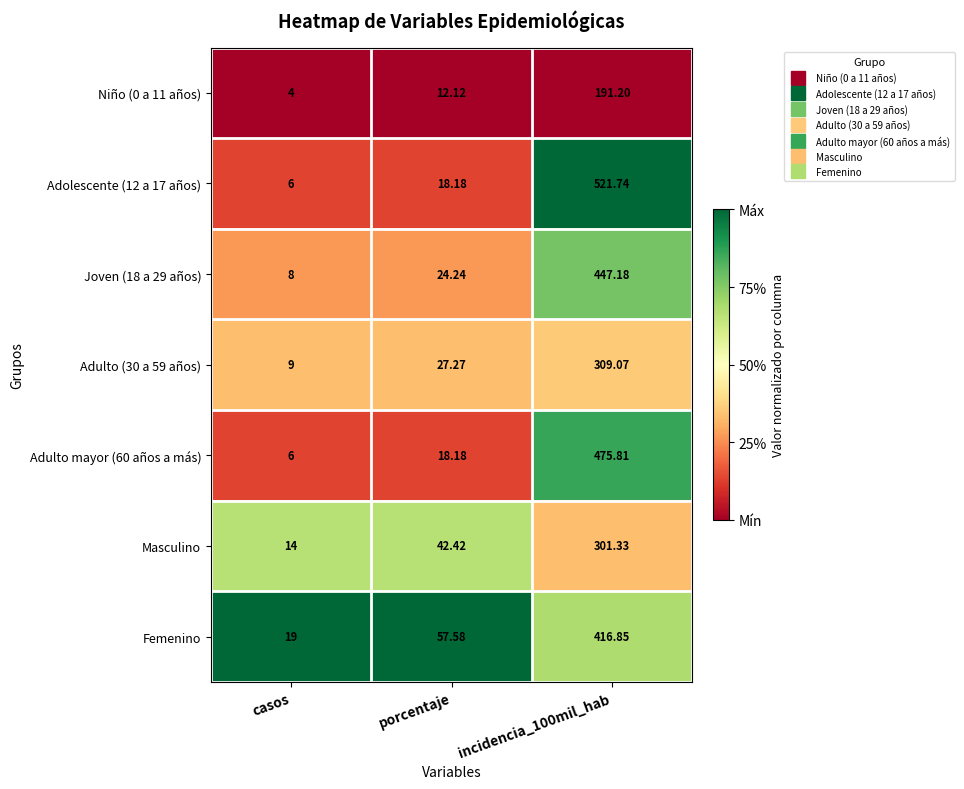

What is the spread (max minus min) of values at porcentaje?

45.5